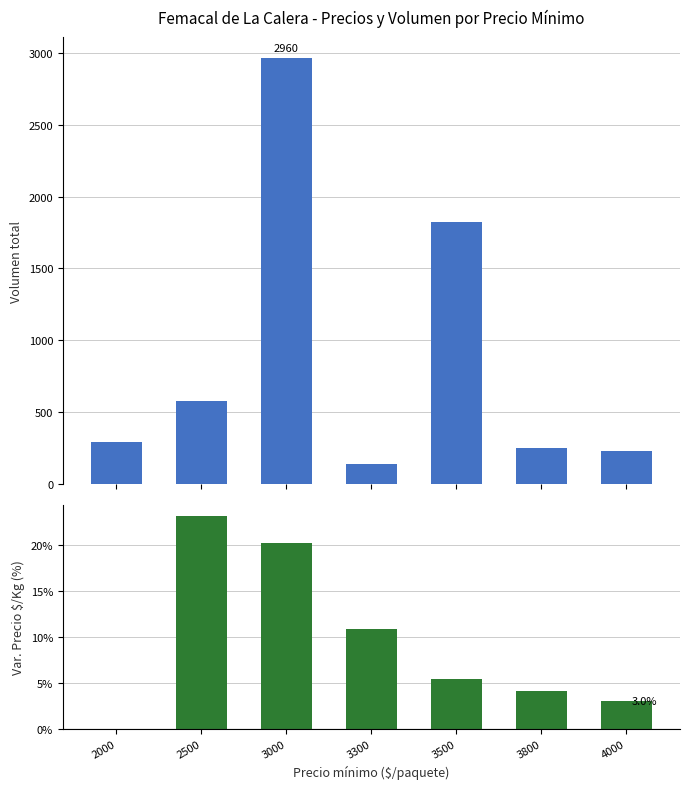

Rank the series by their maximum value, from highest to lowest.

Volumen, Precio $/Kg Var%